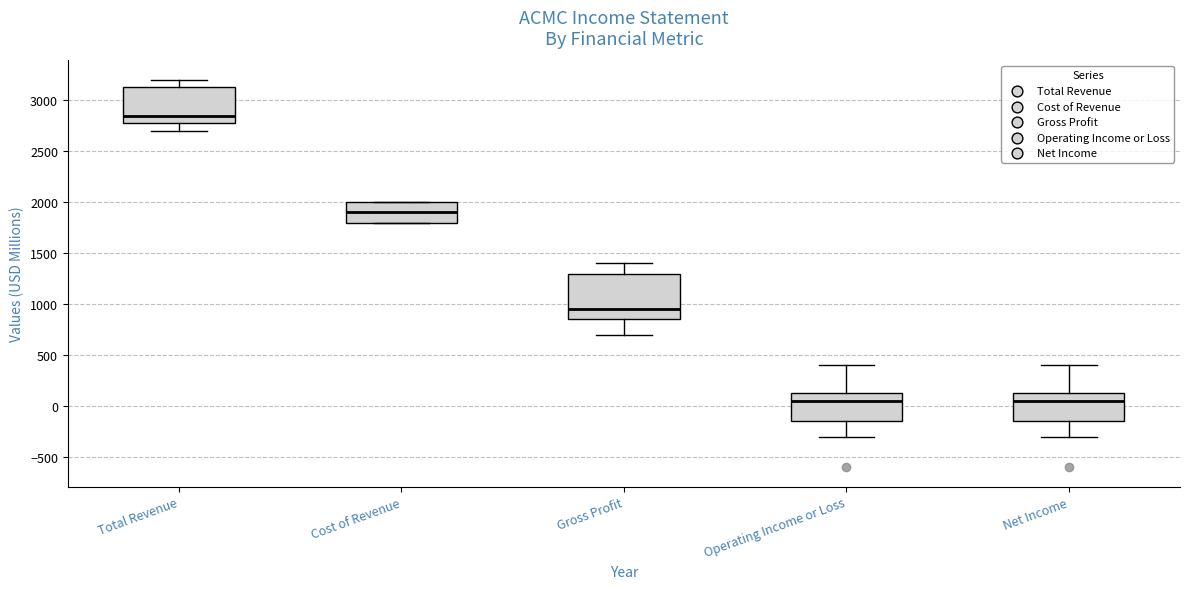

Where is the lower edge of the box for Operating Income or Loss on the y-axis? The values are not printed on the chart, so give them approximately, as read against the axis.

-150